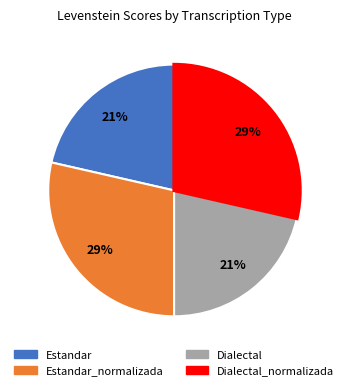

To the nearest percent, what is the average slice percentage?

25%